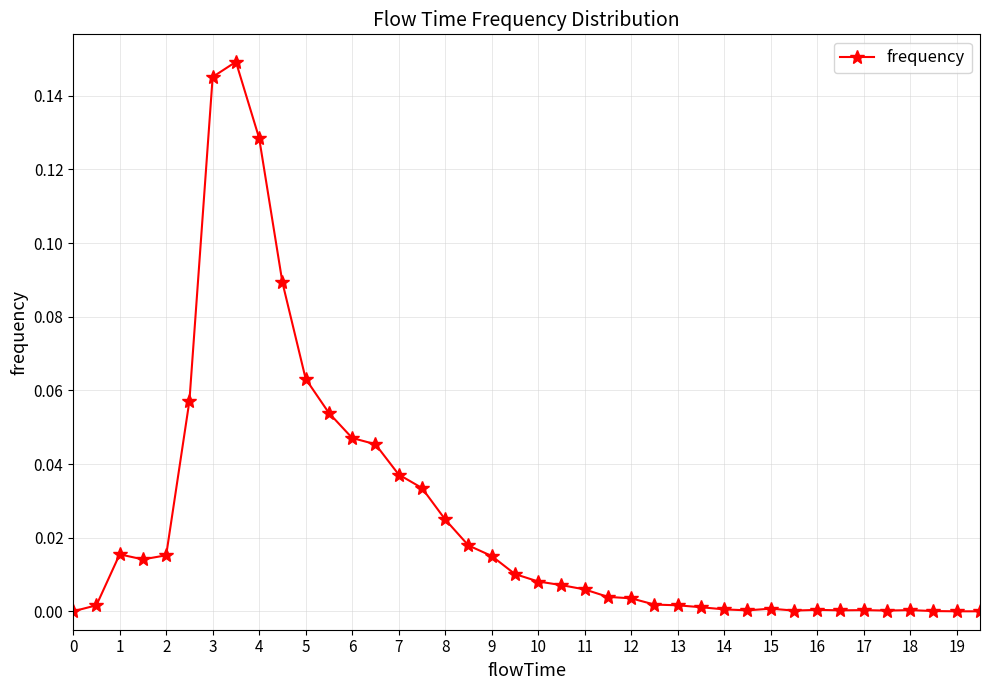

What is the sum of all values?

1.0